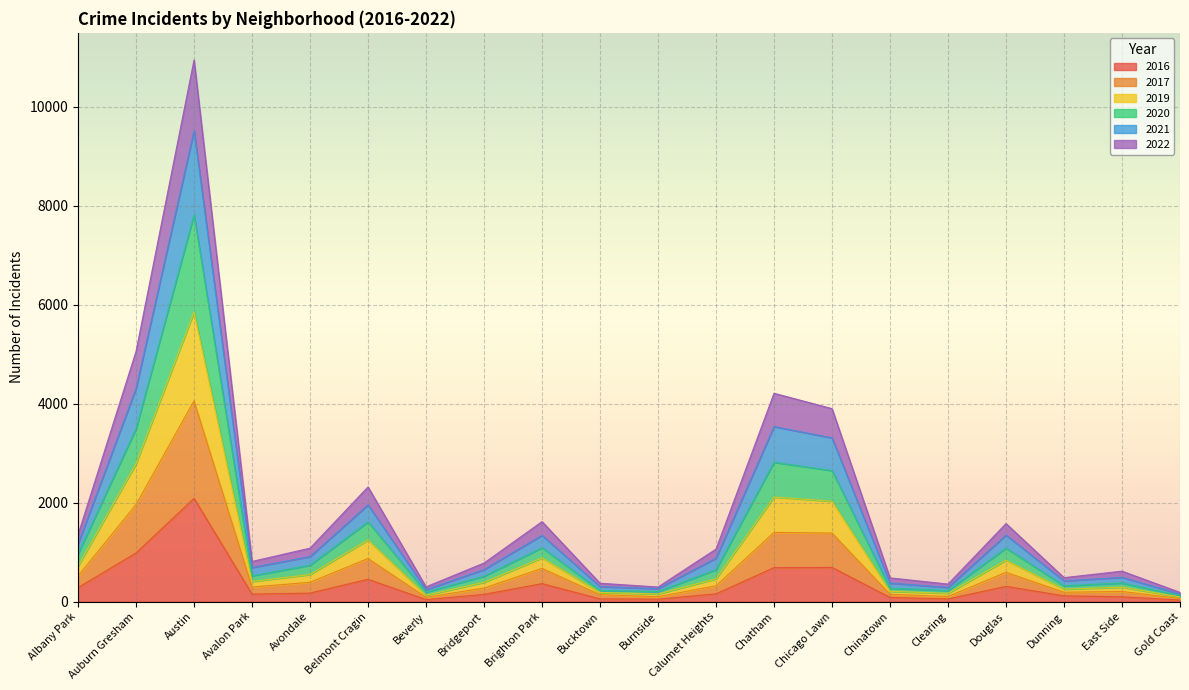

At which category is the sum across all series the highest?

Austin